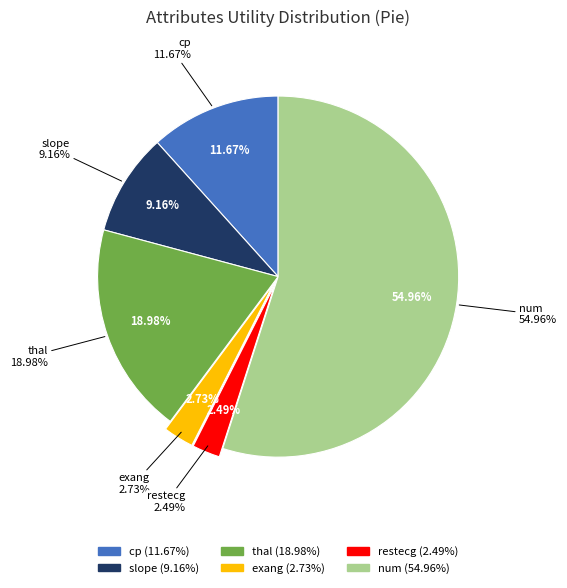

Is it true that slope is 21% of the pie?

False